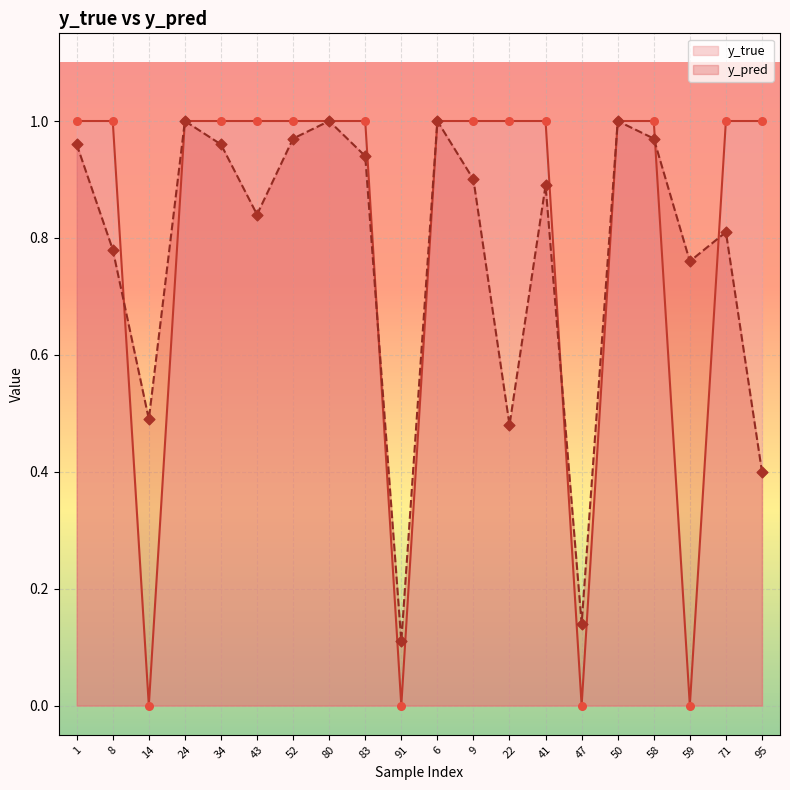

Which series contains the highest Y value?

y_pred